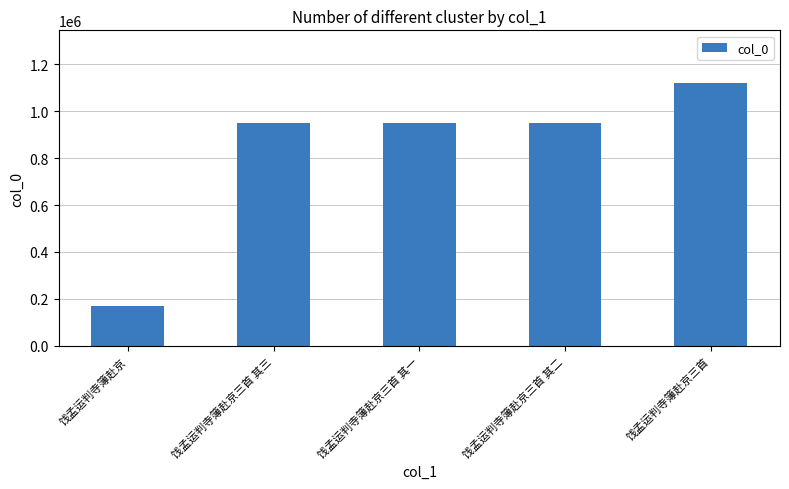

What is the label of the 5th bar from the left?

饯孟运判寺簿赴京三首